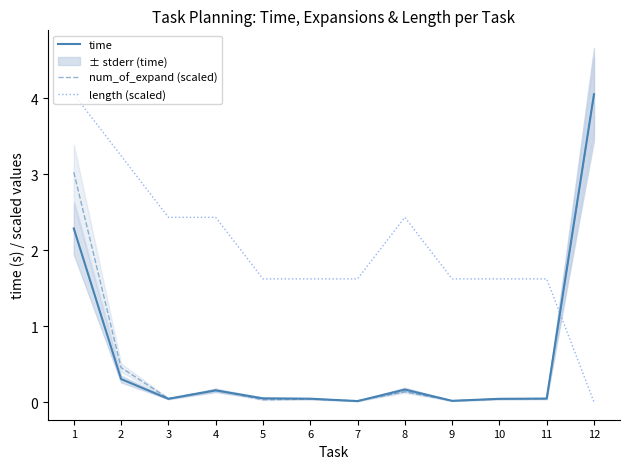

Which has a higher value, 12 or 7?

12